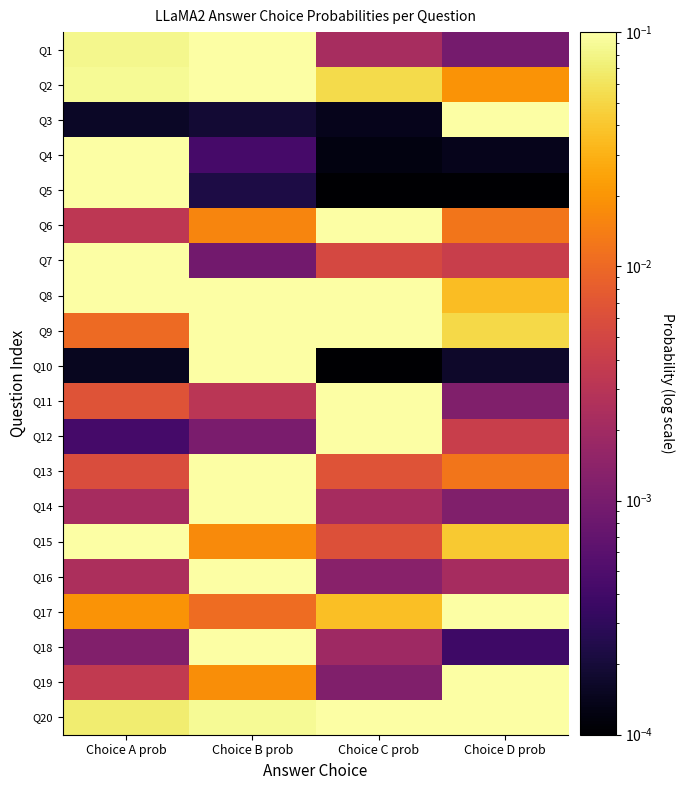

Reading right to left, transcribe all the data shown in this chart.

Q1: Choice D prob=0.0	Choice C prob=0.0	Choice B prob=0.9	Choice A prob=0.1
Q2: Choice D prob=0.0	Choice C prob=0.1	Choice B prob=0.8	Choice A prob=0.1
Q3: Choice D prob=1.0	Choice C prob=0.0	Choice B prob=0.0	Choice A prob=0.0
Q4: Choice D prob=0.0	Choice C prob=0.0	Choice B prob=0.0	Choice A prob=1.0
Q5: Choice D prob=0.0	Choice C prob=0.0	Choice B prob=0.0	Choice A prob=1.0
Q6: Choice D prob=0.0	Choice C prob=1.0	Choice B prob=0.0	Choice A prob=0.0
Q7: Choice D prob=0.0	Choice C prob=0.0	Choice B prob=0.0	Choice A prob=1.0
Q8: Choice D prob=0.0	Choice C prob=0.4	Choice B prob=0.1	Choice A prob=0.4
Q9: Choice D prob=0.1	Choice C prob=0.6	Choice B prob=0.3	Choice A prob=0.0
Q10: Choice D prob=0.0	Choice C prob=0.0	Choice B prob=1.0	Choice A prob=0.0
Q11: Choice D prob=0.0	Choice C prob=1.0	Choice B prob=0.0	Choice A prob=0.0
Q12: Choice D prob=0.0	Choice C prob=1.0	Choice B prob=0.0	Choice A prob=0.0
Q13: Choice D prob=0.0	Choice C prob=0.0	Choice B prob=1.0	Choice A prob=0.0
Q14: Choice D prob=0.0	Choice C prob=0.0	Choice B prob=1.0	Choice A prob=0.0
Q15: Choice D prob=0.0	Choice C prob=0.0	Choice B prob=0.0	Choice A prob=0.9
Q16: Choice D prob=0.0	Choice C prob=0.0	Choice B prob=1.0	Choice A prob=0.0
Q17: Choice D prob=0.9	Choice C prob=0.0	Choice B prob=0.0	Choice A prob=0.0
Q18: Choice D prob=0.0	Choice C prob=0.0	Choice B prob=1.0	Choice A prob=0.0
Q19: Choice D prob=1.0	Choice C prob=0.0	Choice B prob=0.0	Choice A prob=0.0
Q20: Choice D prob=0.1	Choice C prob=0.7	Choice B prob=0.1	Choice A prob=0.1